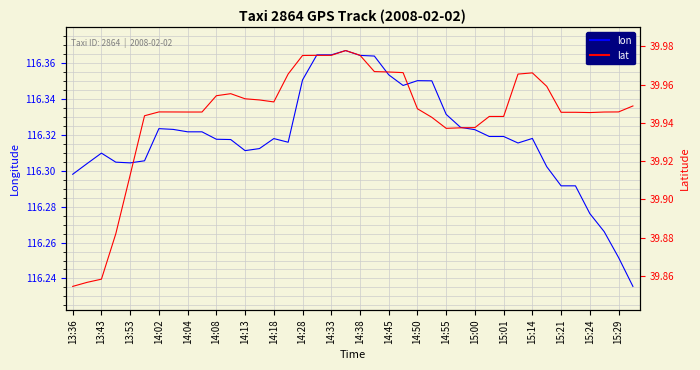

True or false: lat has a value of 22.5 at 15:21.

False